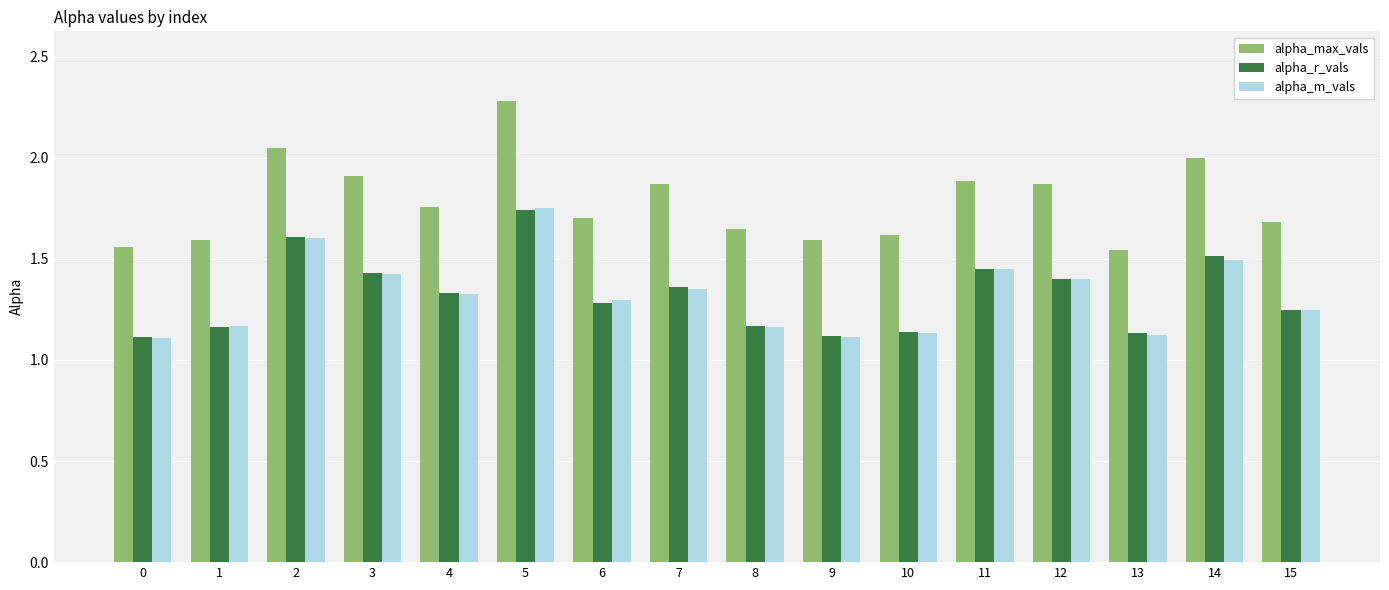

What is the highest value of the alpha_max_vals series?

2.3